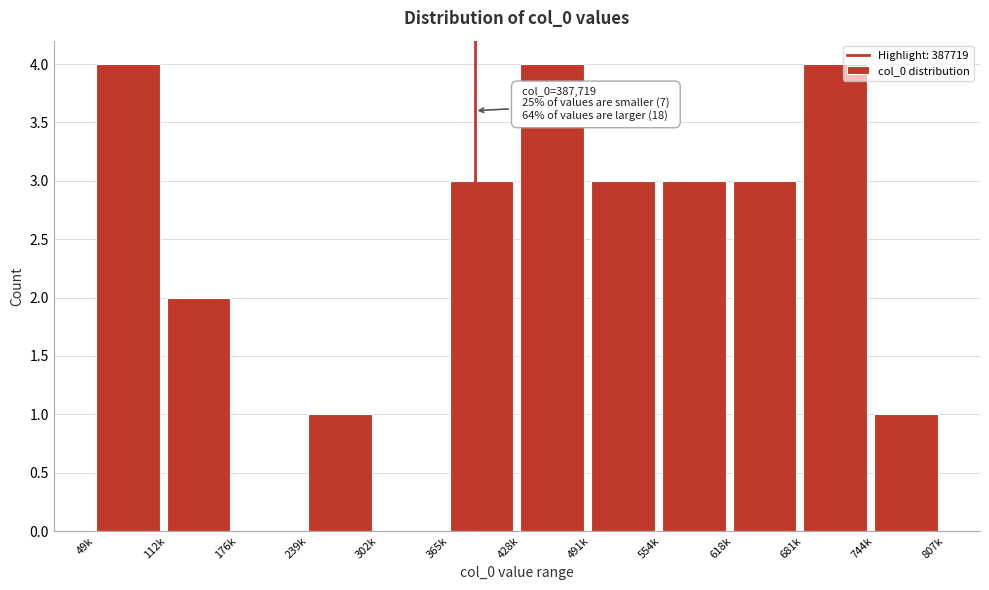

The chart shows a value of 0 at 744k. True or false?

False